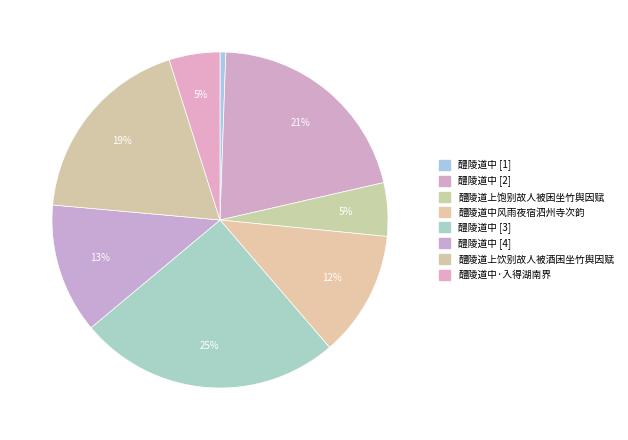

How many segments does this pie chart have?

8